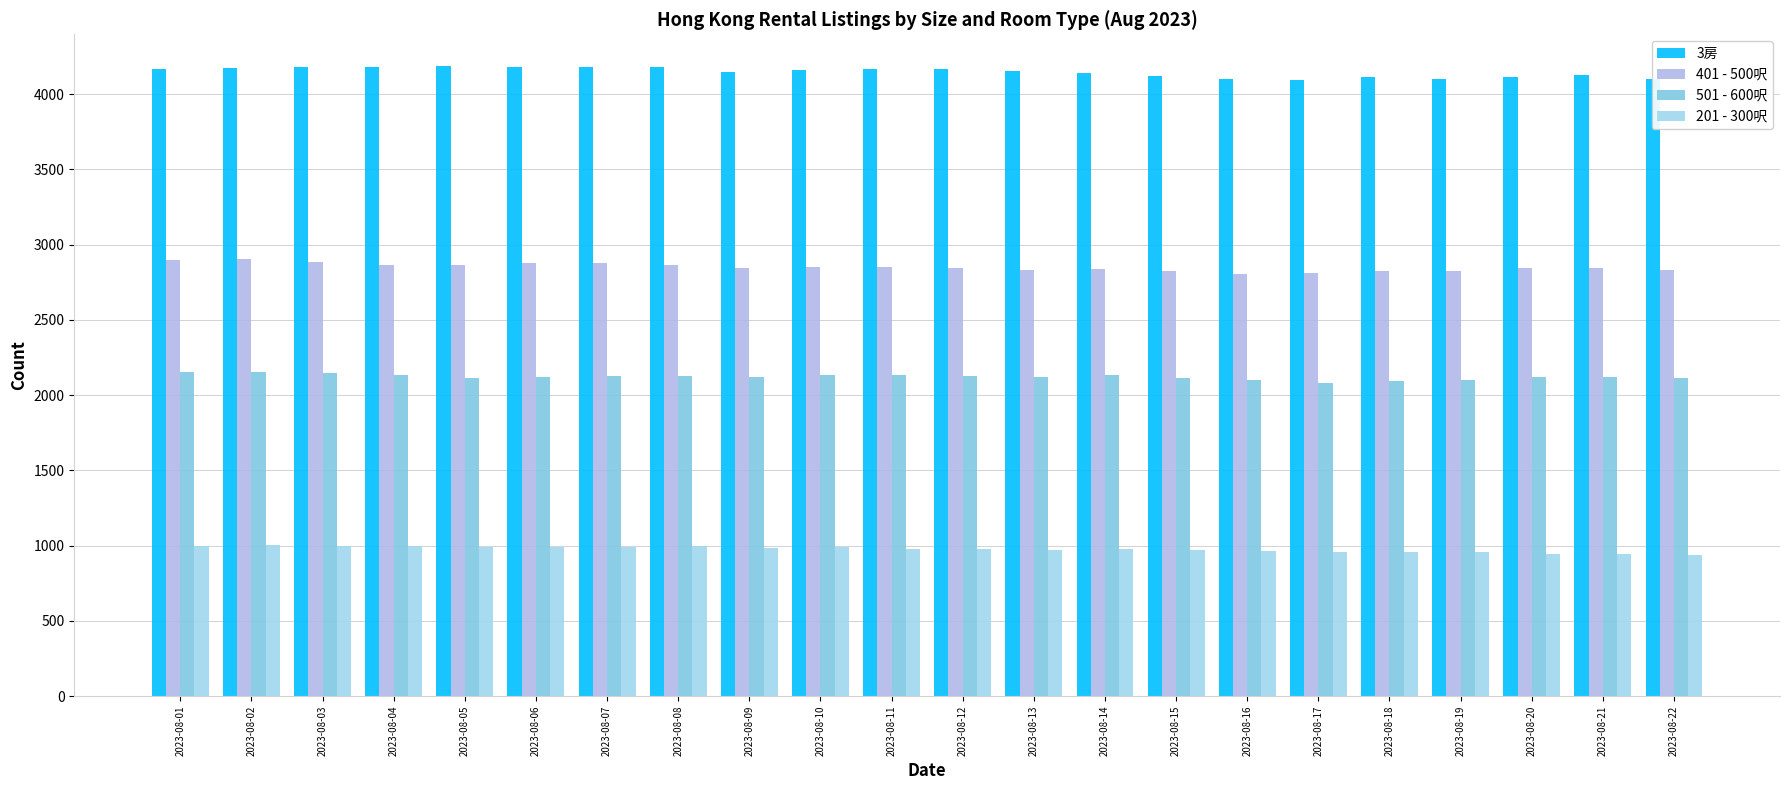

What is the minimum value shown in the chart?

940